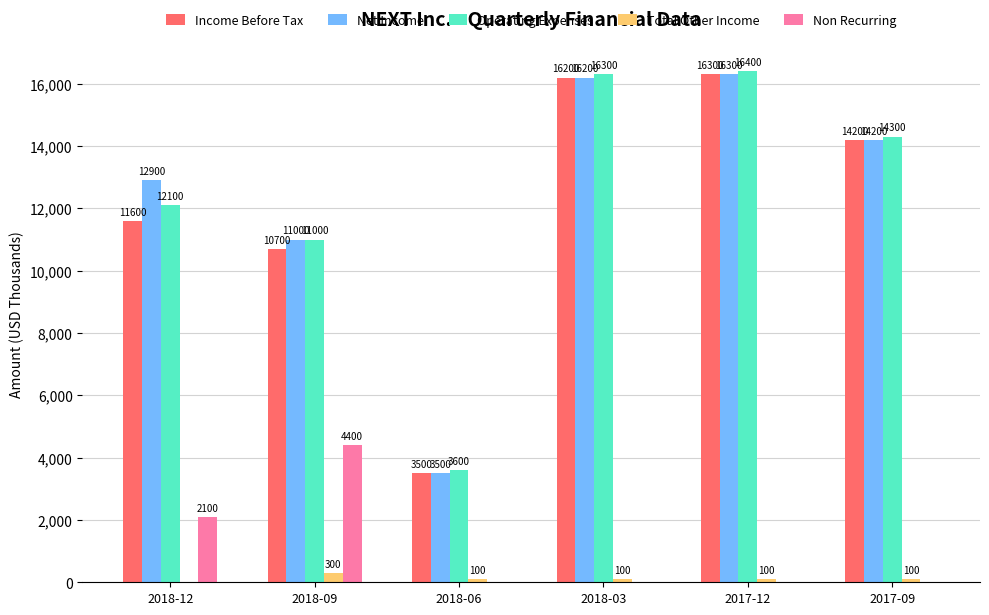

True or false: Operating Expenses has a value of 4985 at 2018-06.

False